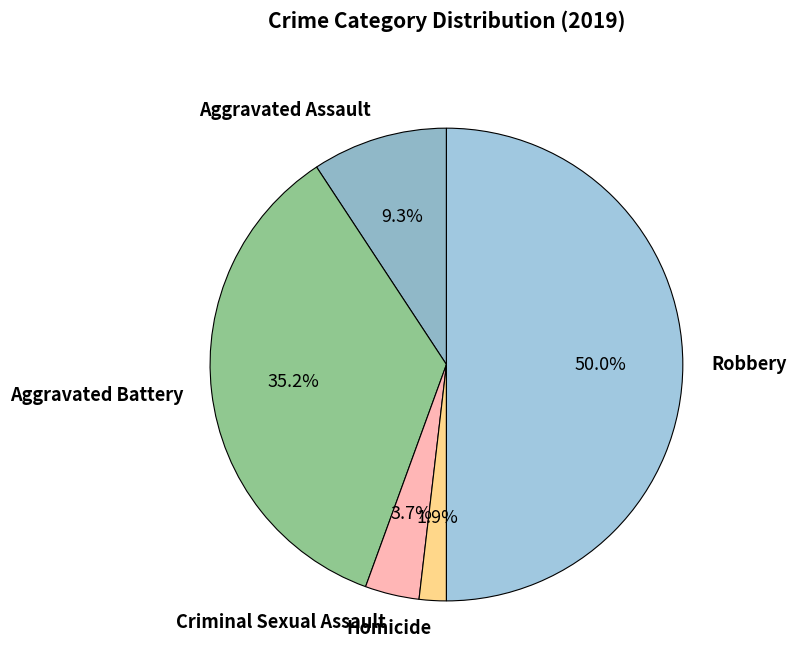

Does Criminal Sexual Assault represent more than half of the total?

No